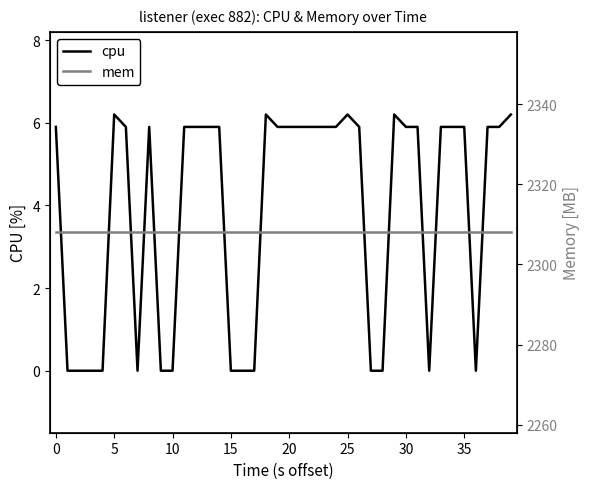

List the series in order of their overall mean, highest first.

mem, cpu